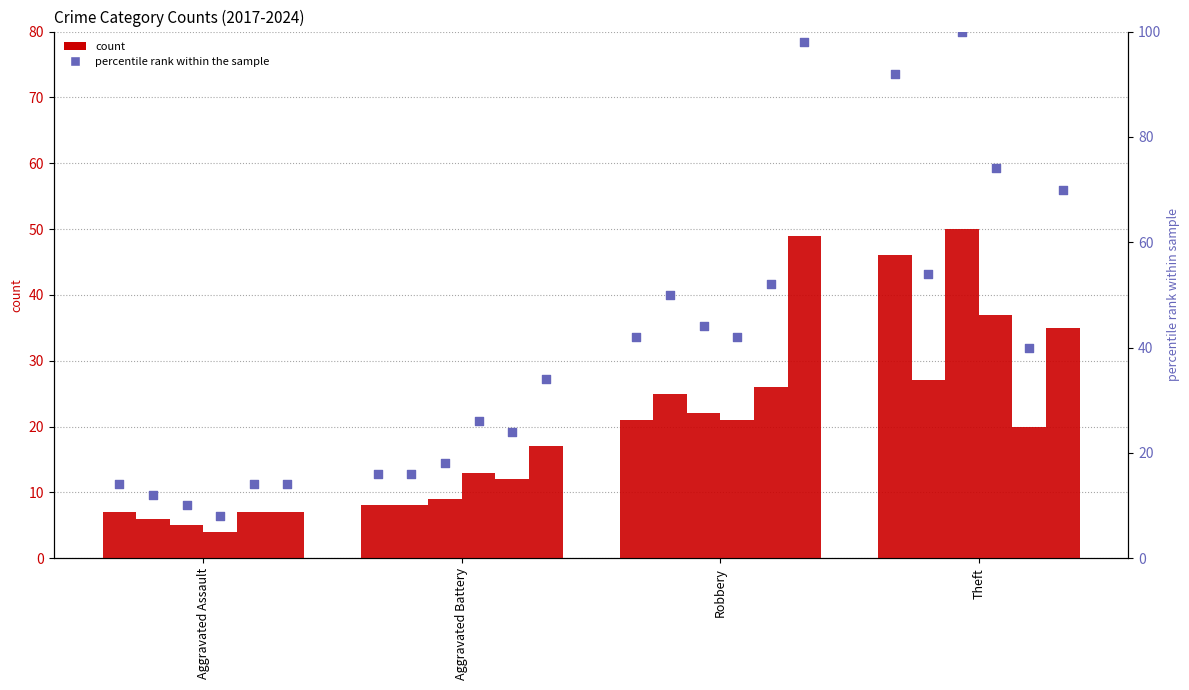

Between Theft and Robbery, which is larger?

Theft